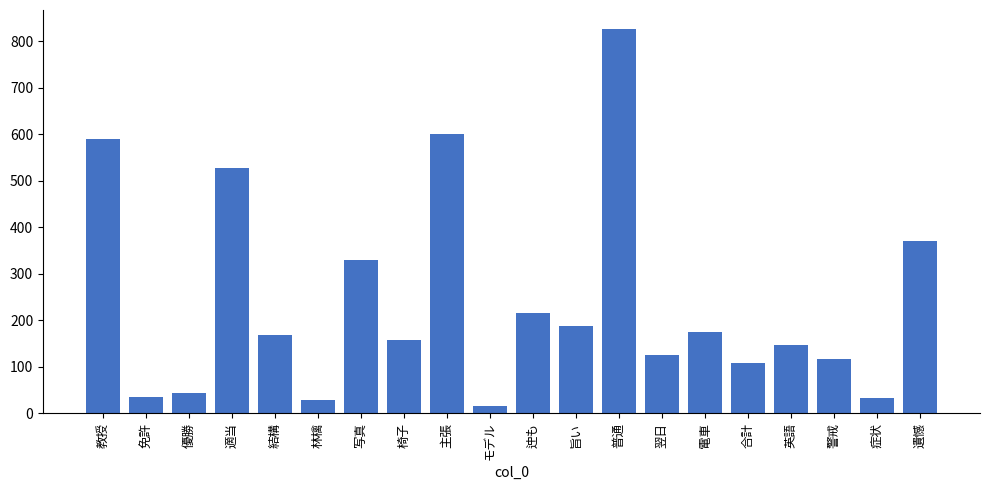

The value at 英語 is 147. True or false?

True